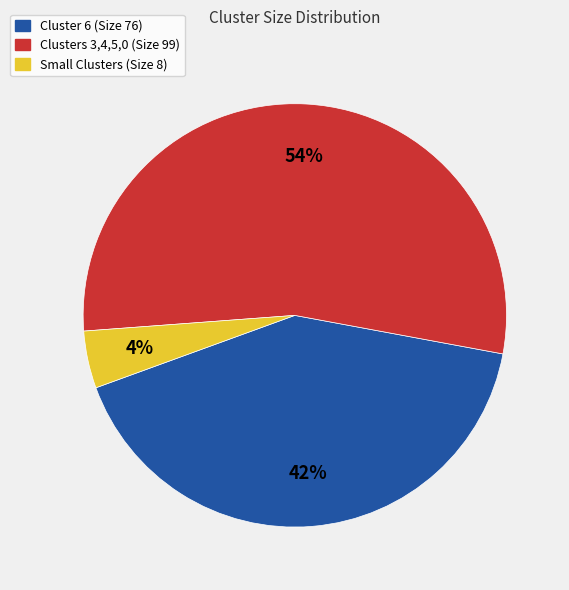

Which slice is the smallest?

Small Clusters (Size 8)